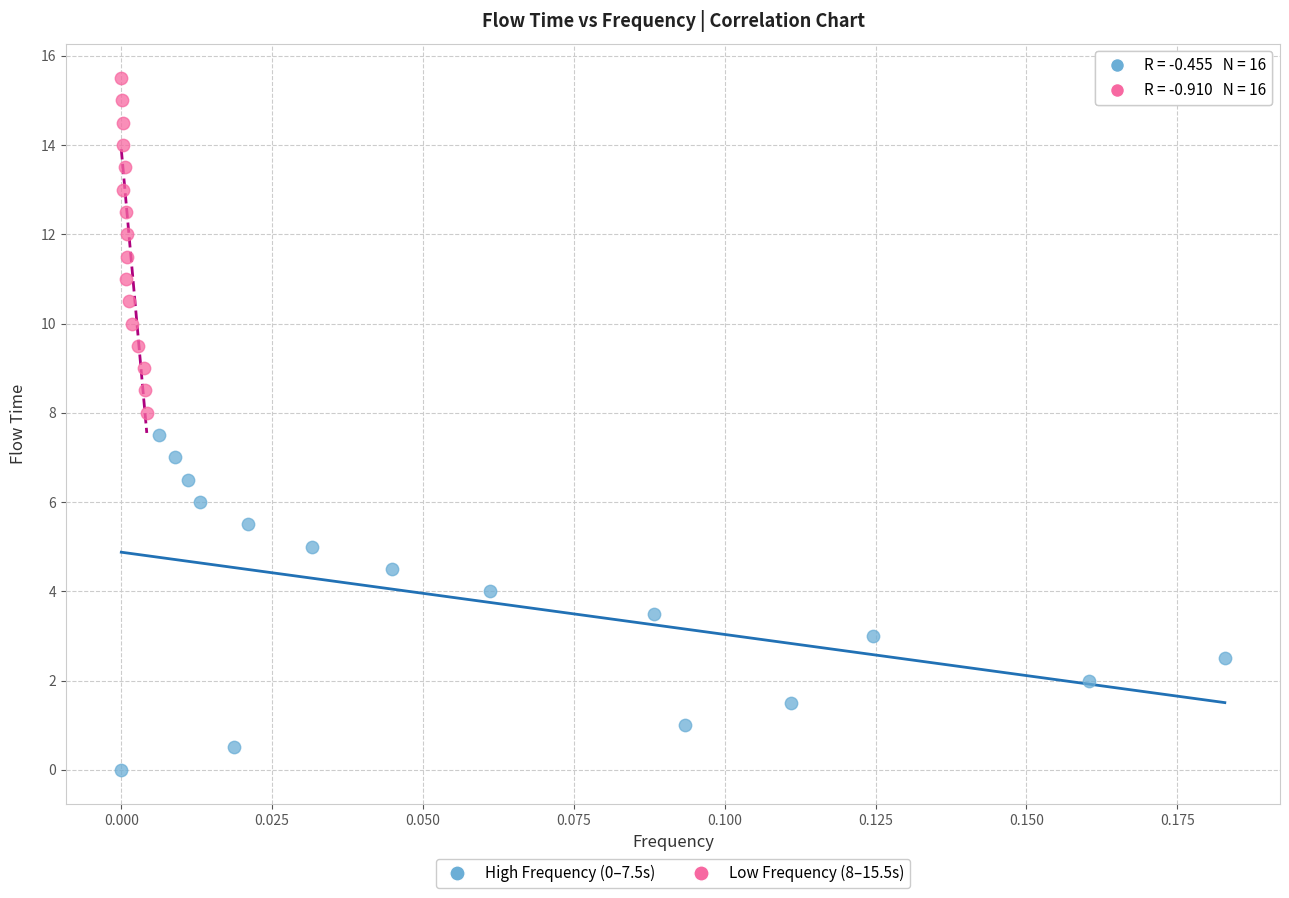

Which series reaches the minimum Y coordinate?

High Frequency (0–7.5s)